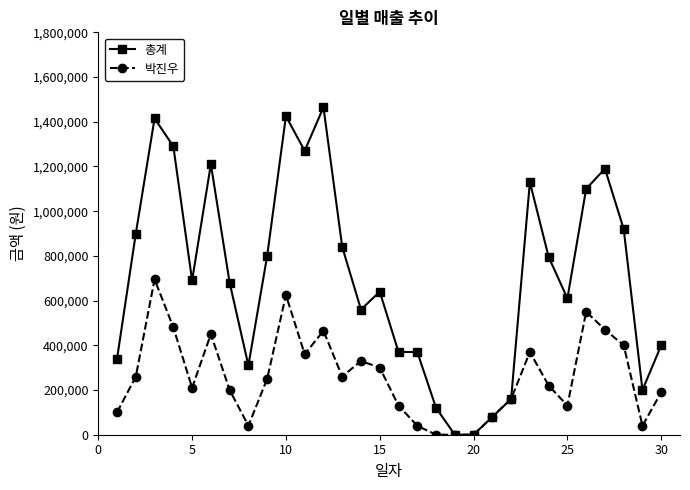

Which series has the widest spread of values?

총계